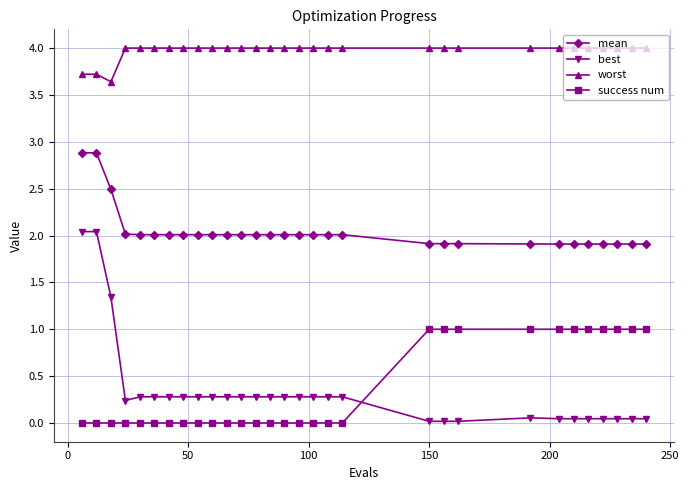

What is the value of the worst point at the 18th from the left?

4.0